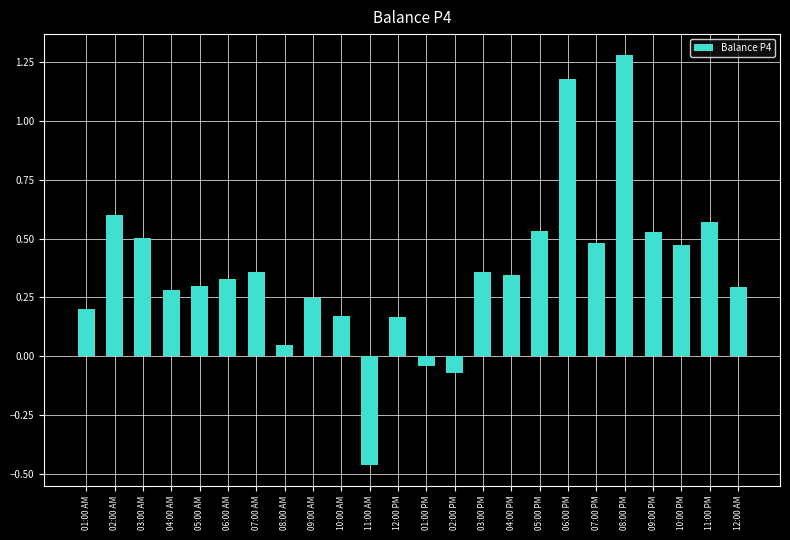

Are the bars grouped side by side (vs. stacked)?

No